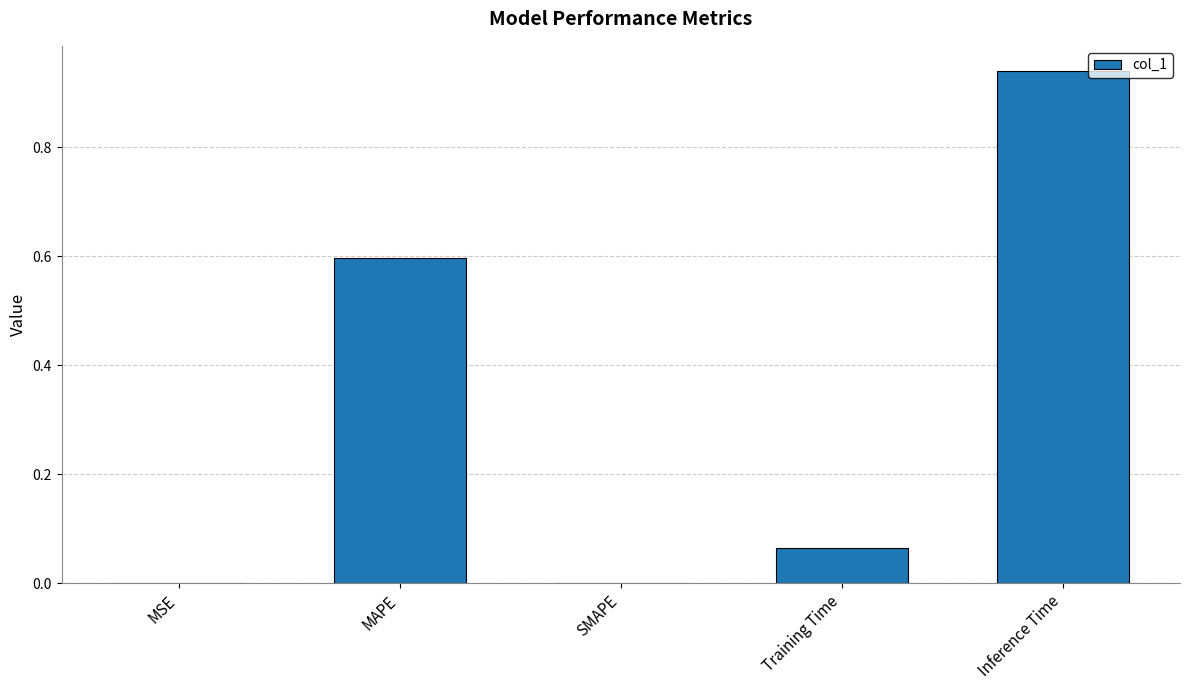

Which has a higher value, MAPE or MSE?

MAPE